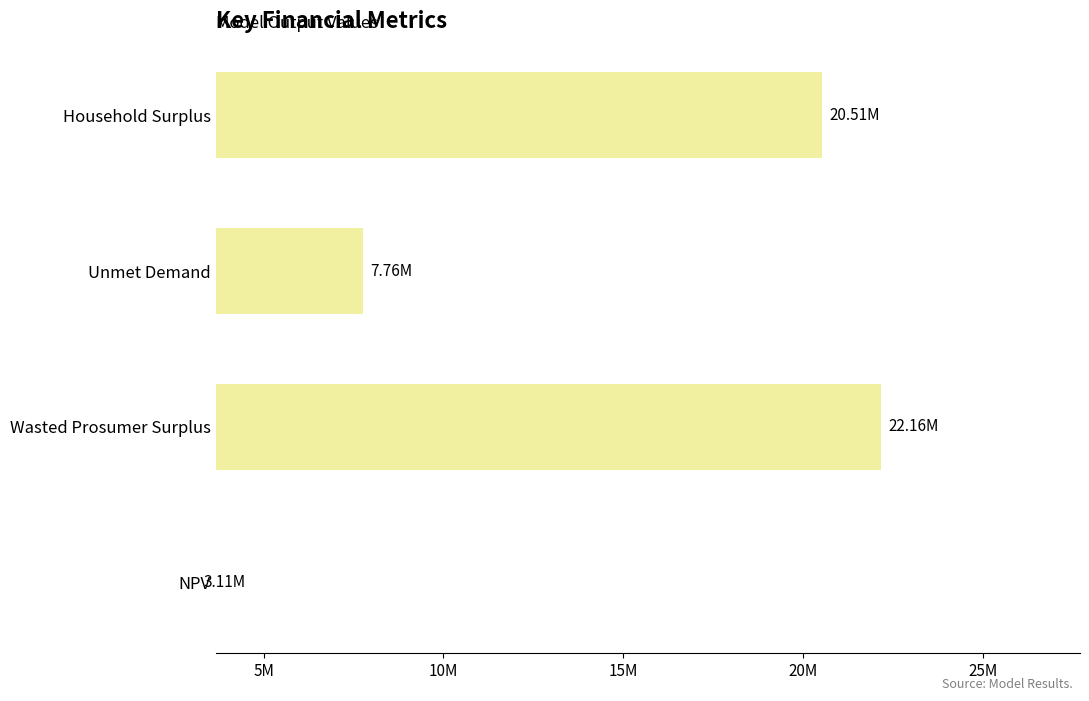

Which has a higher value, Wasted Prosumer Surplus or Unmet Demand?

Wasted Prosumer Surplus